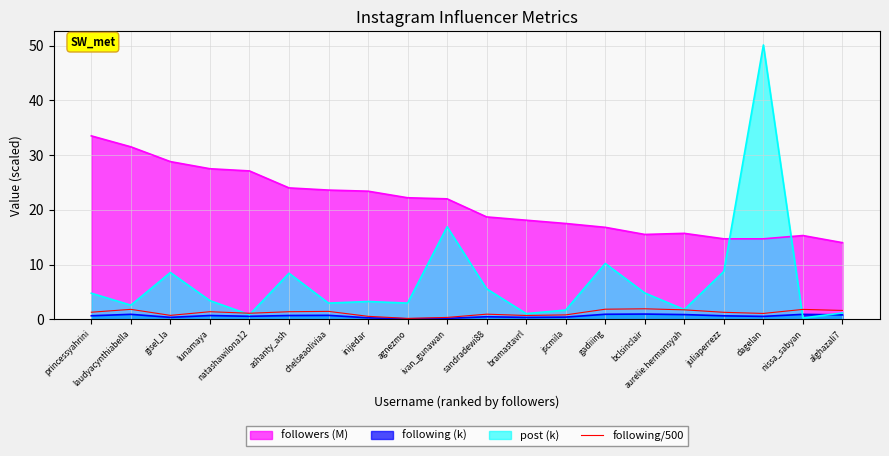

What is the maximum value shown in the chart?

50.1